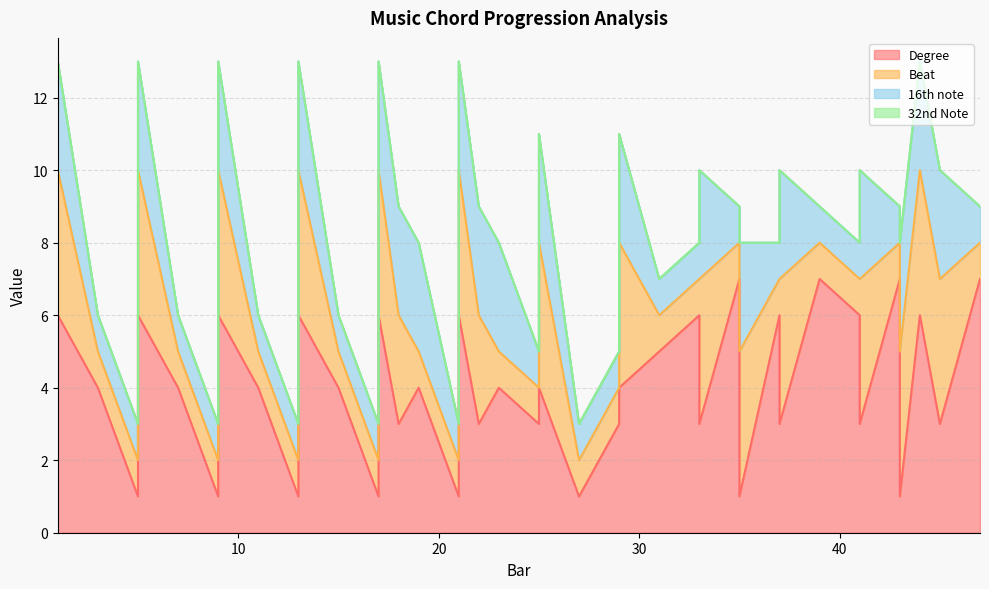

True or false: 32nd Note and Degree cross at least once.

False